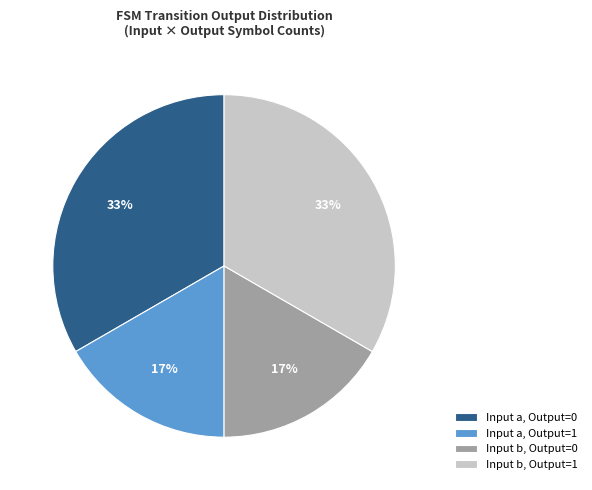

Which has a higher value, Input b, Output=0 or Input a, Output=0?

Input a, Output=0